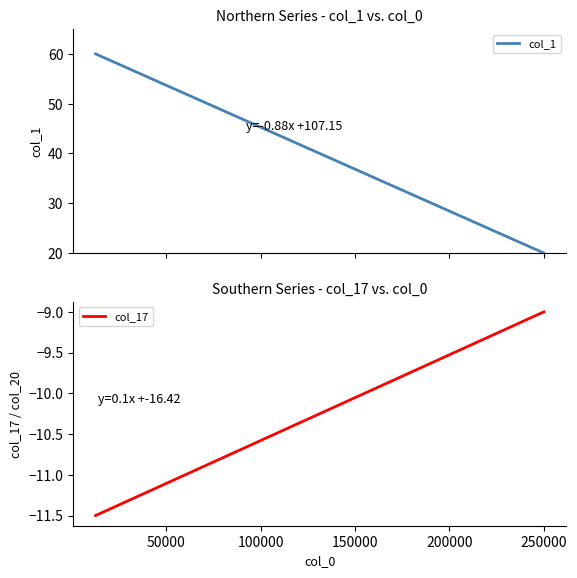

What is the greatest value displayed?

60.0